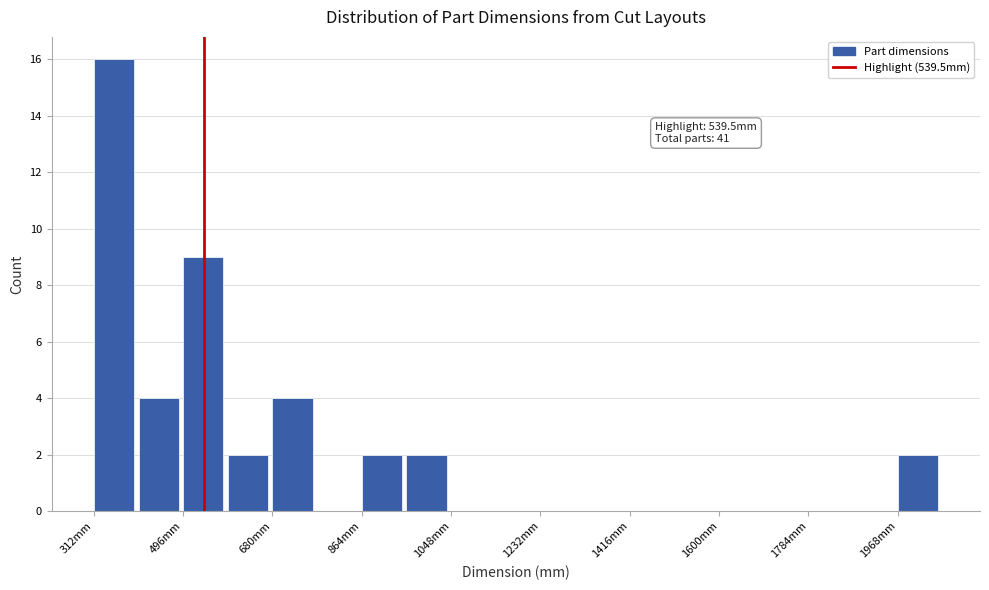

Which range on the x-axis has the tallest bar?

320 to 400